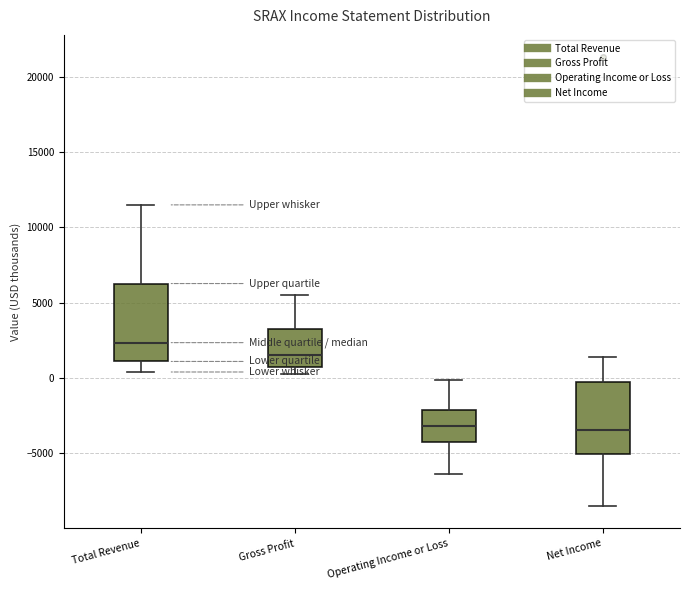

Reading left to right, transcribe this box plot: for each box, give where its median line is, the range the box spans, and where its two whiskers end, as read against the y-axis. The values are not printed on the chart, so give them approximately, as read against the axis.

Total Revenue: median 2500, box 1000 to 6500, whiskers 500 to 11500
Gross Profit: median 1500, box 500 to 3500, whiskers 500 (just below the box's lower edge) to 5500
Operating Income or Loss: median -3000, box -4500 to -2000, whiskers -6500 to 0
Net Income: median -3500, box -5000 to 0, whiskers -8500 to 1500